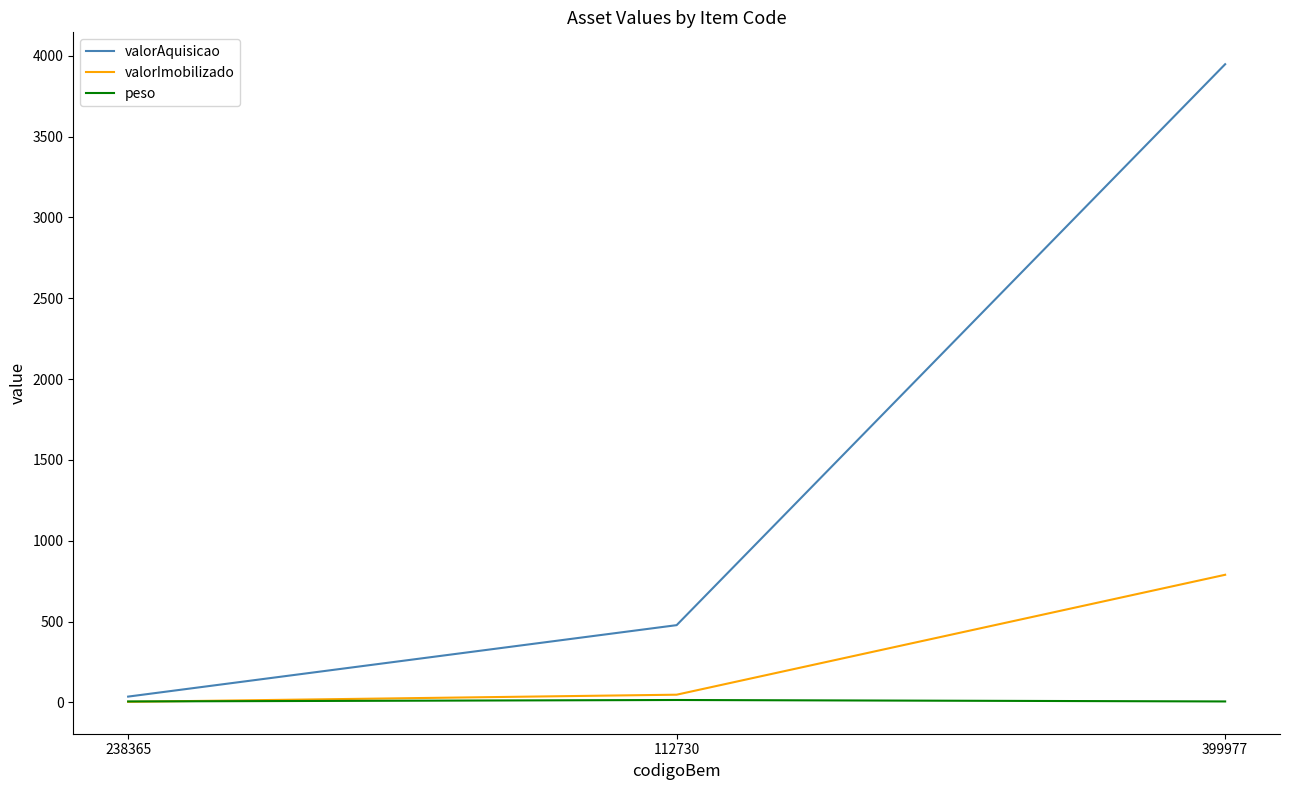

At which label does valorImobilizado first exceed 47?

112730